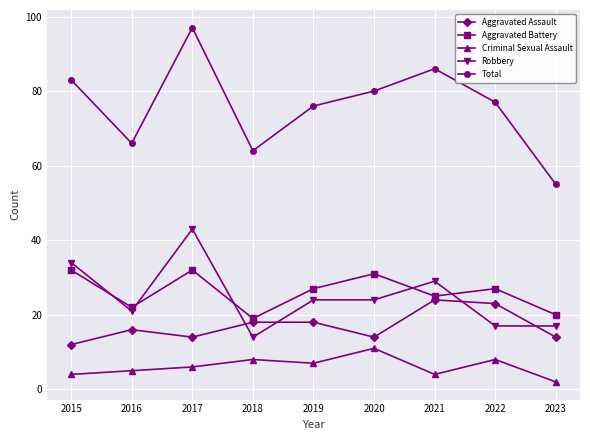

Where does the Robbery series first go above 24?

2015